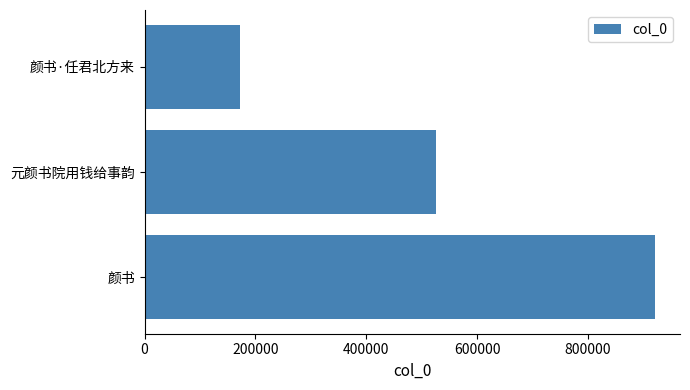

What is the sum of all values?

1617400